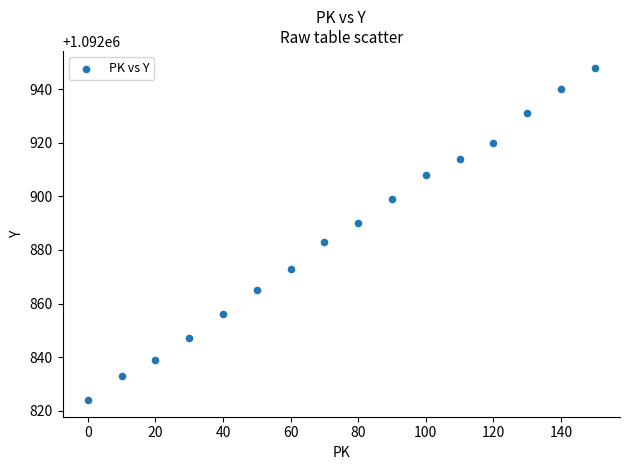

What is the range of Y values (max minus min)?

124